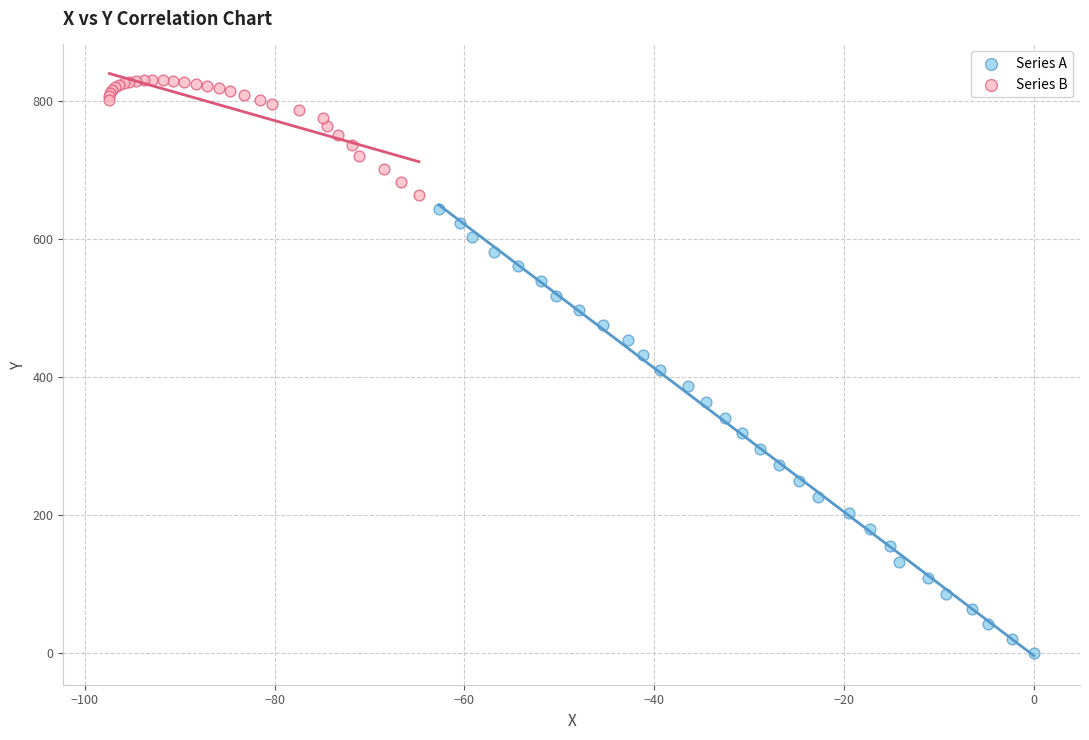

What are all the series names shown in the legend?

Series A, Series B